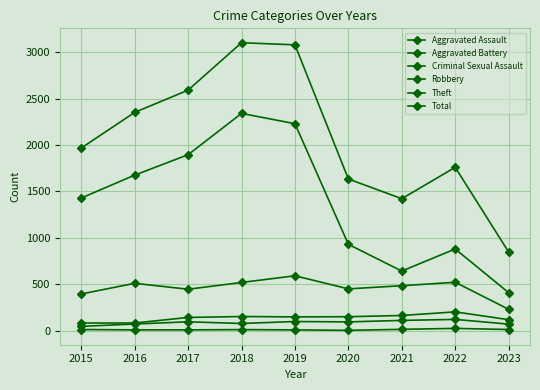

Rank the categories by Total value from highest to lowest.

2018, 2019, 2017, 2016, 2015, 2022, 2020, 2021, 2023